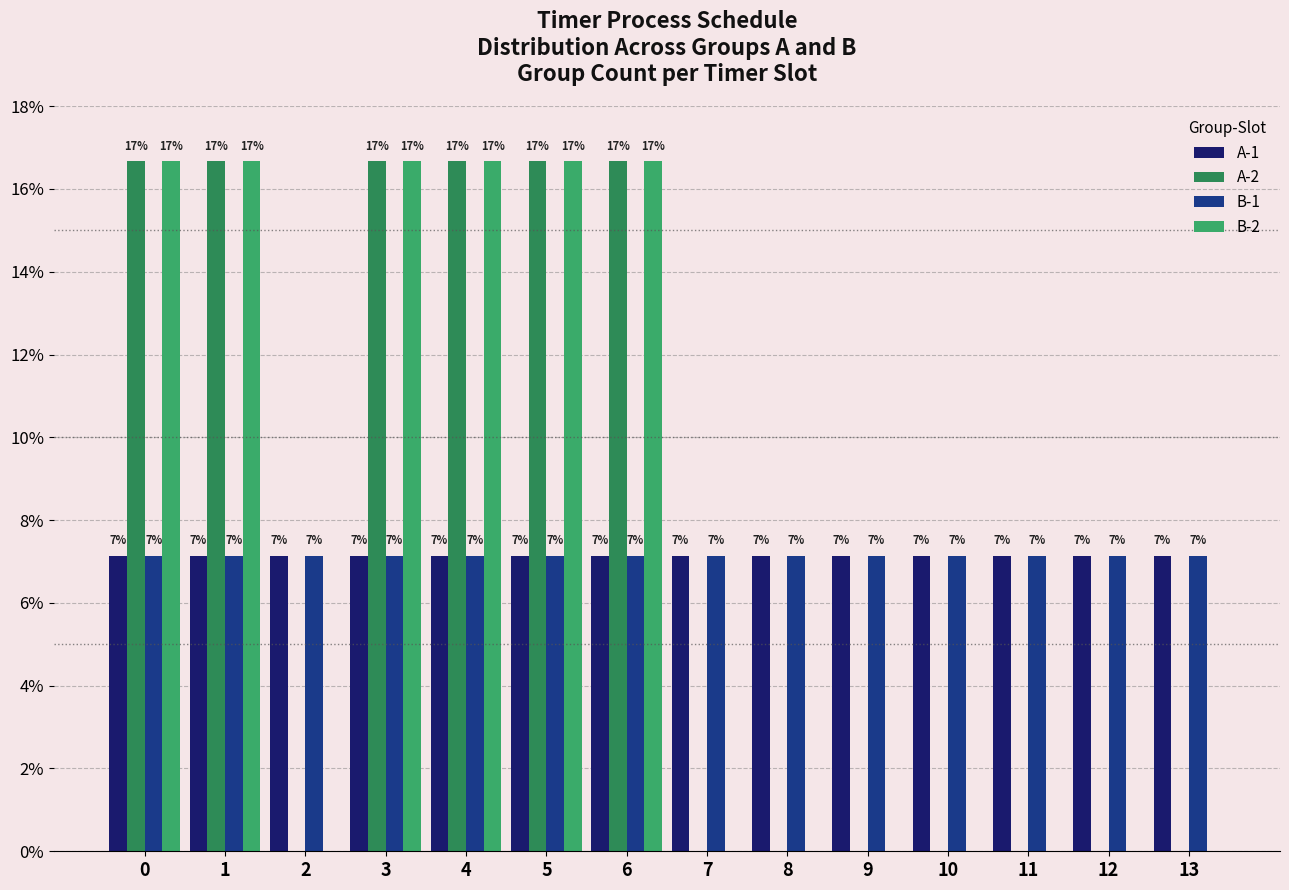

Are the bars horizontal?

No